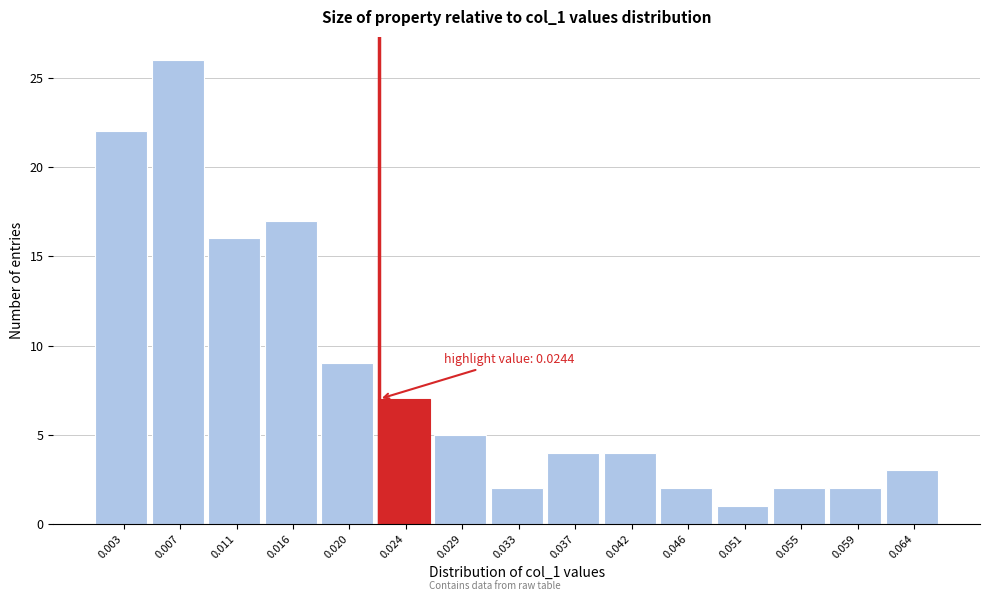

Reading left to right, what are all the values shown in this chart?

22	26	16	17	9	7	5	2	4	4	2	1	2	2	3